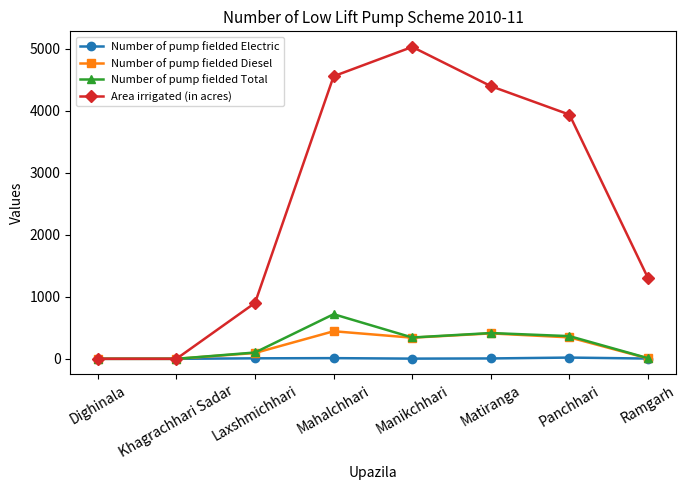

Between Mahalchhari and Ramgarh, which series saw the biggest shift?

Area irrigated (in acres)